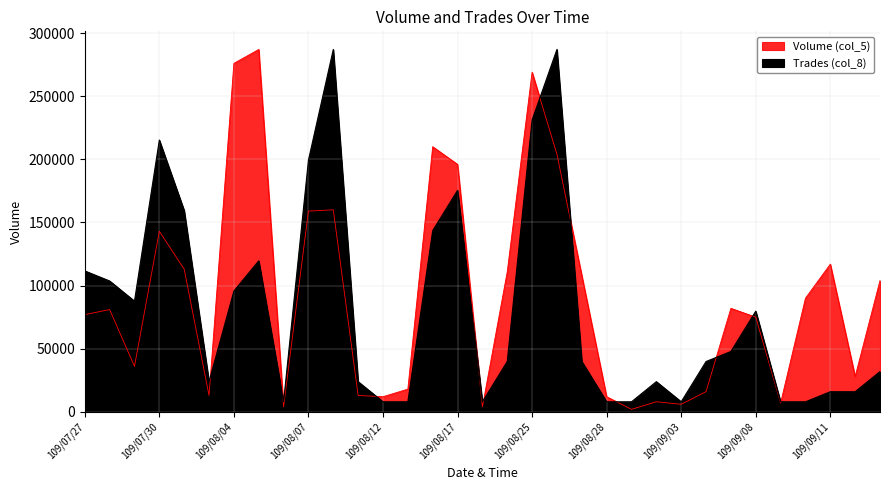

After their last crossing, which series has the higher values: Volume (col_5) or Trades (col_8)?

Volume (col_5)